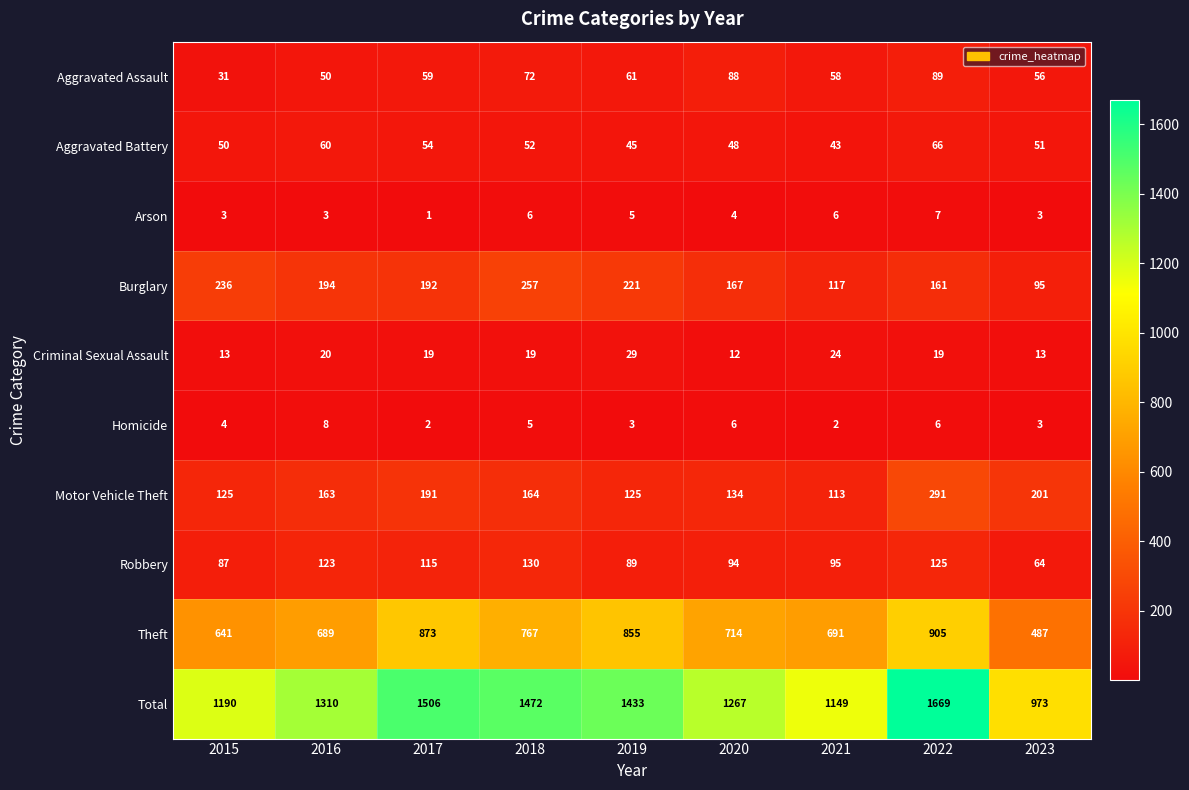

Which label corresponds to the largest value in the chart?

2022